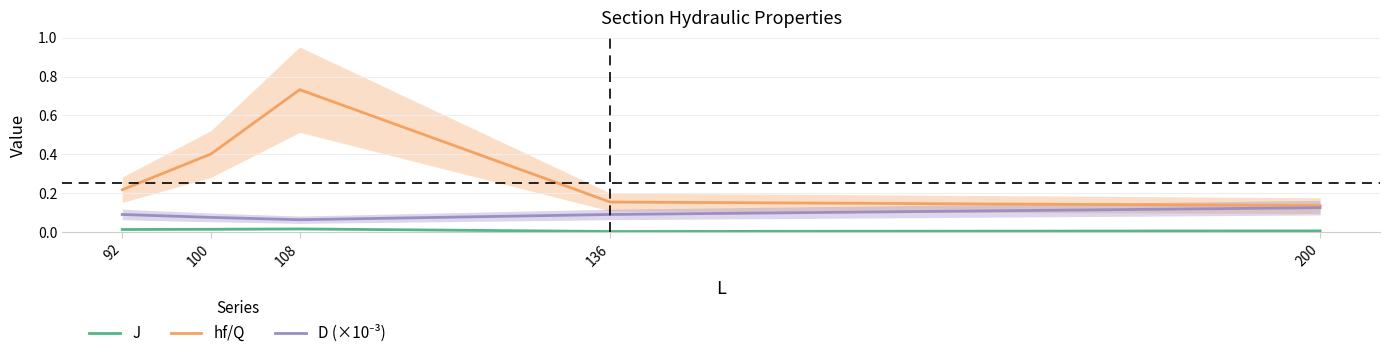

At how many categories does at least one series exceed 0?

5